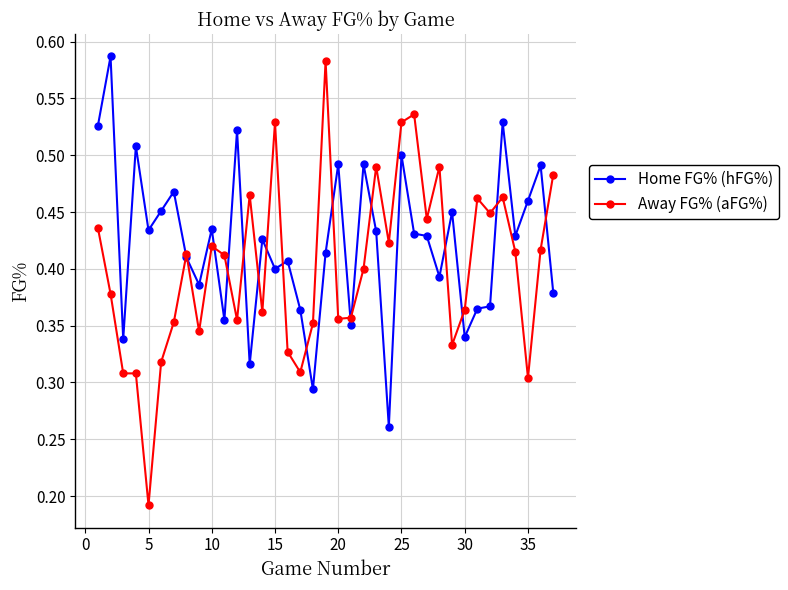

List the series in order of their overall mean, highest first.

Home FG% (hFG%), Away FG% (aFG%)